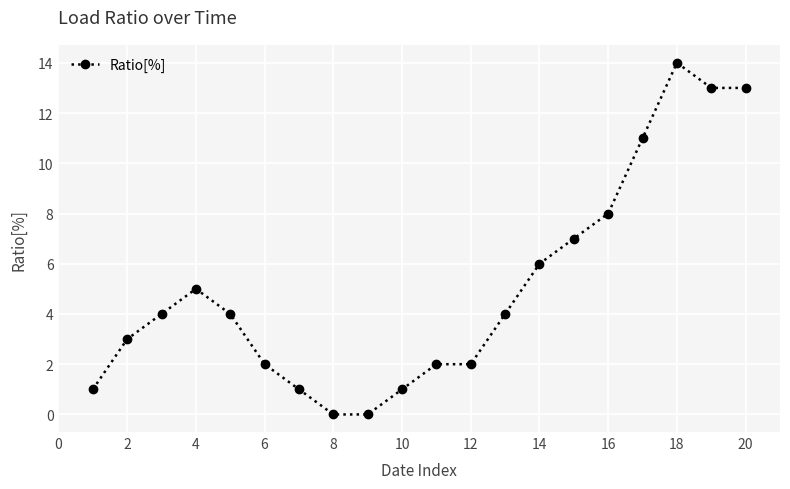

Reading right to left, what are all the values shown in this chart?

13	13	14	11	8	7	6	4	2	2	1	0	0	1	2	4	5	4	3	1